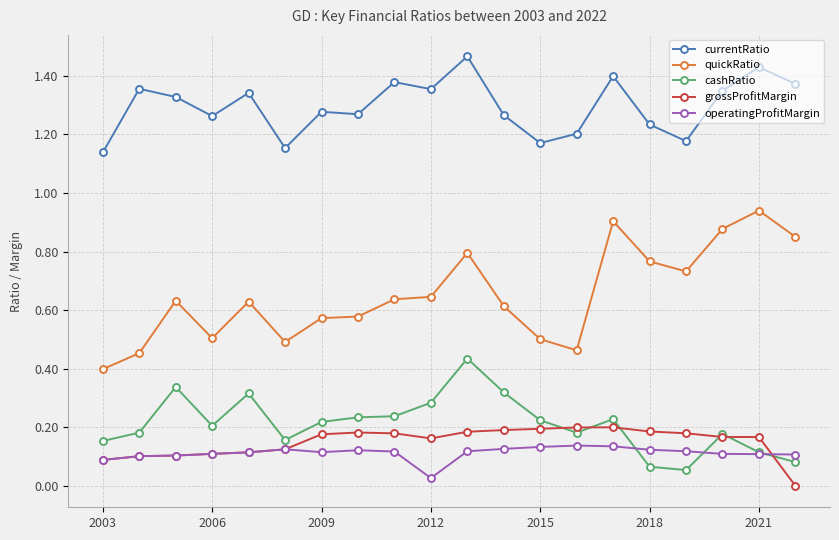

True or false: quickRatio has more than 1 points higher than both neighbors.

True